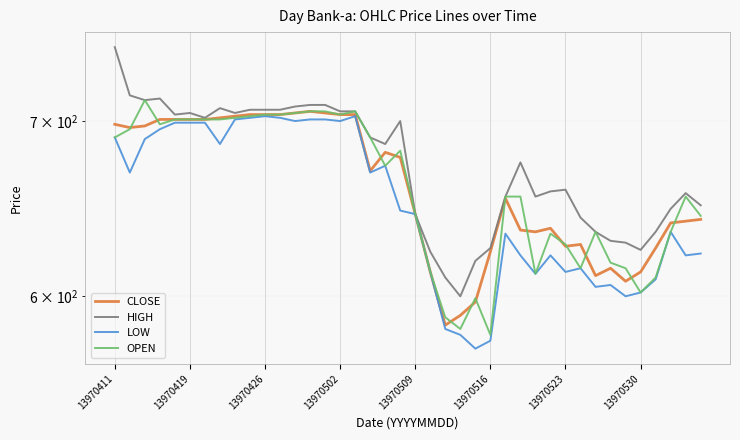

Is the value of HIGH at 13970516 greater than the value of LOW at 11?

Yes